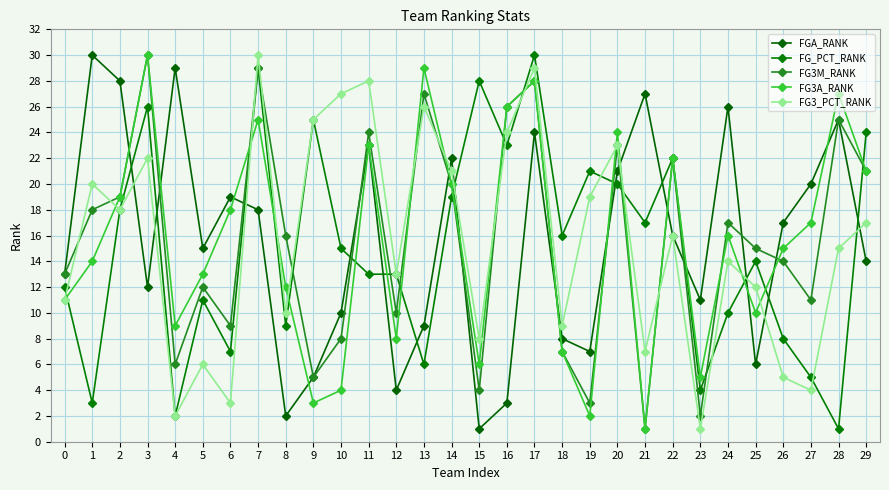

How many lines are shown in the chart?

5